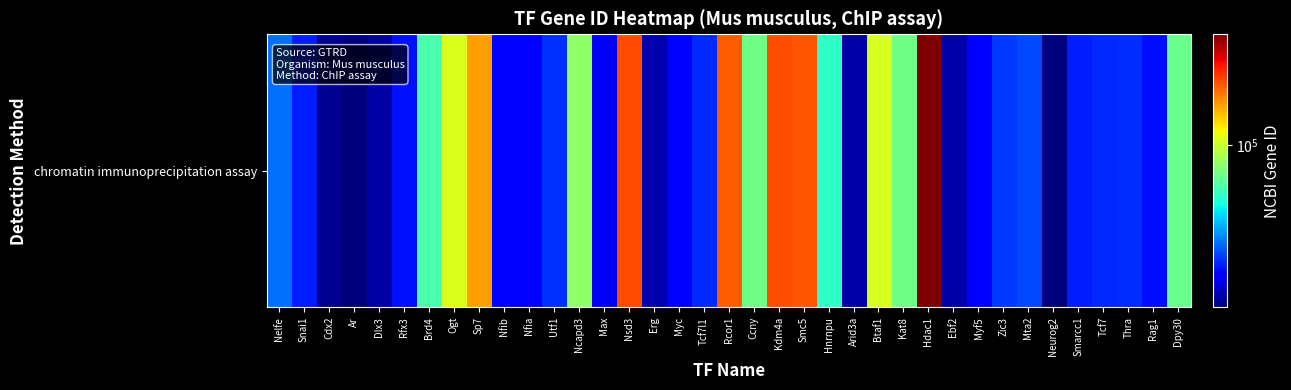

How many values are below 21833?

18